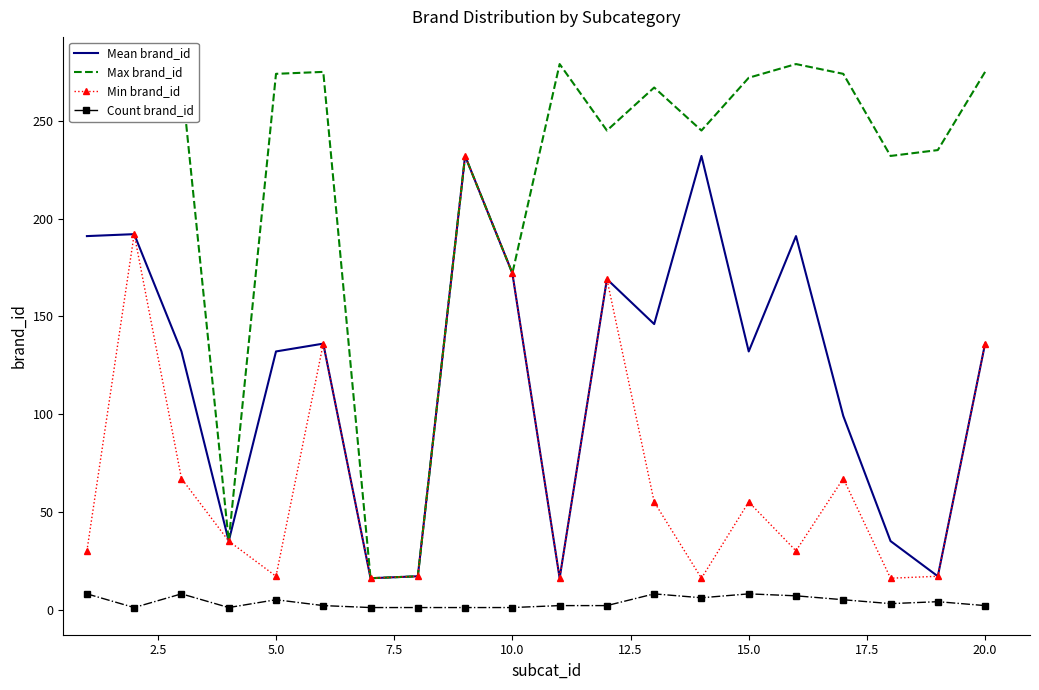

Rank the series by their average value, from lowest to highest.

Count brand_id, Min brand_id, Mean brand_id, Max brand_id